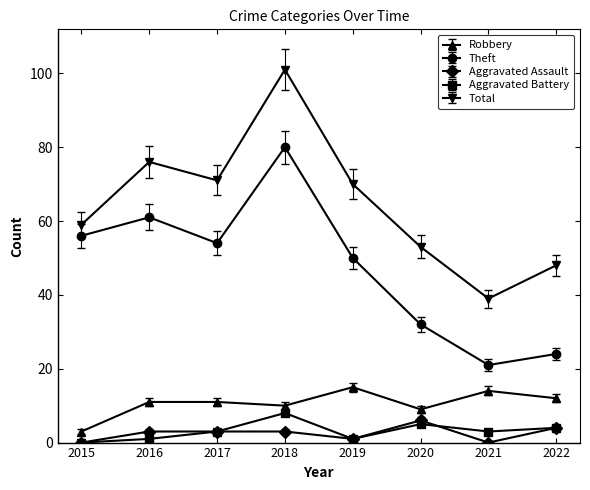

Which series has the largest range (max minus min)?

Total